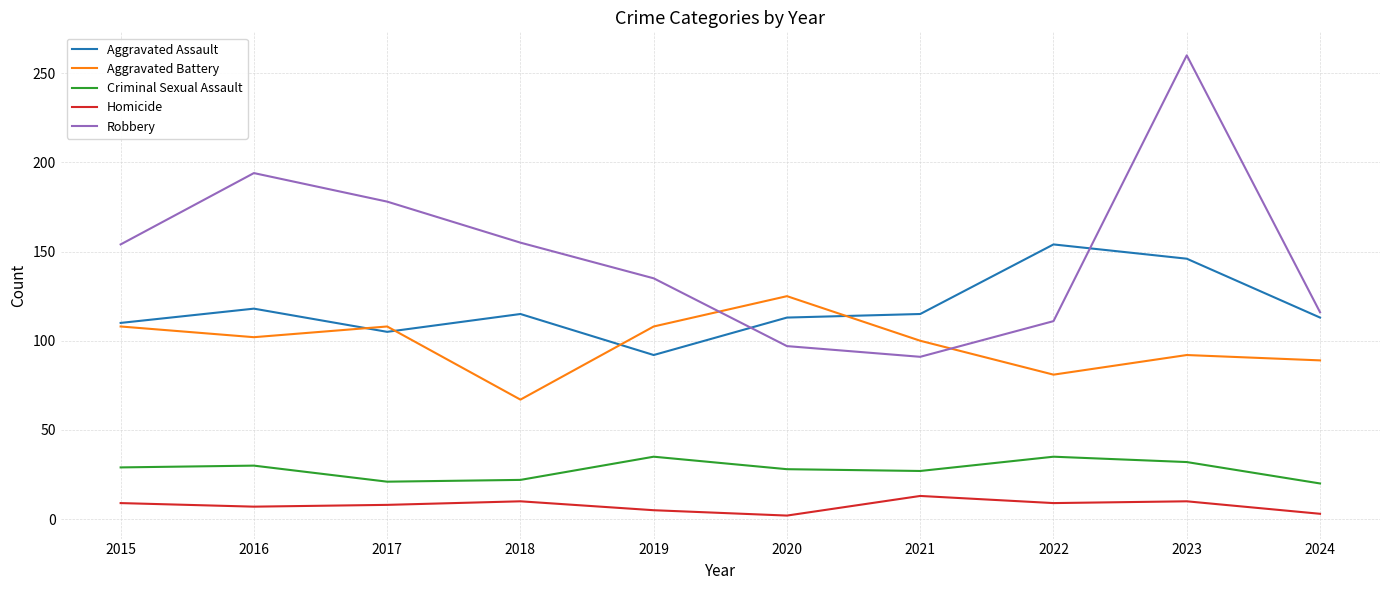

True or false: Homicide and Robbery cross at least once.

False